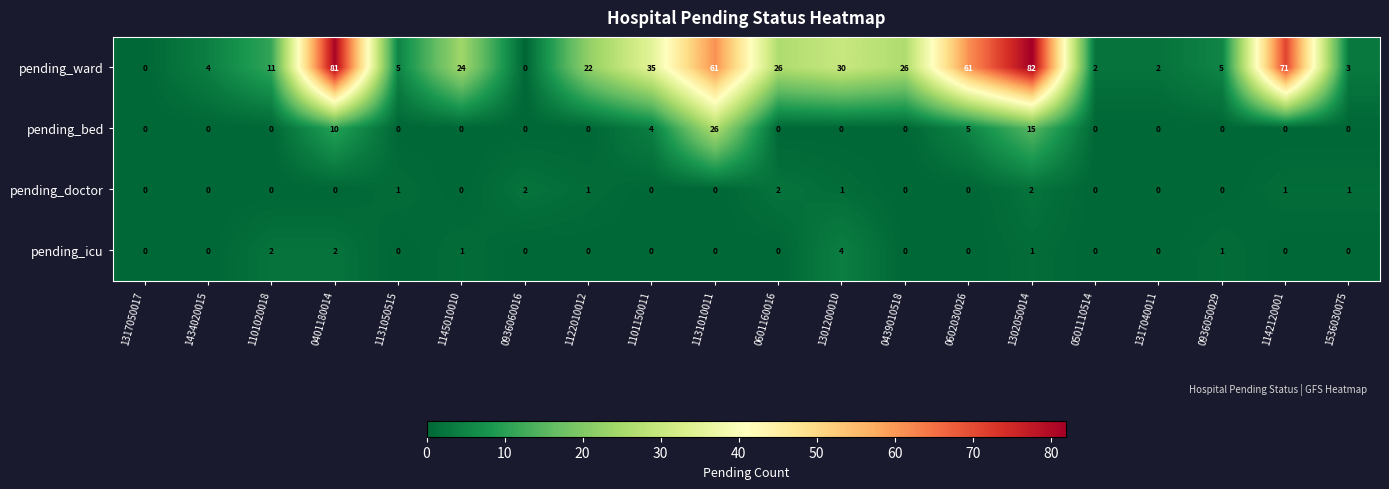

What is the sum of the pending_doctor values at 1131050515 and 1302050014?

3